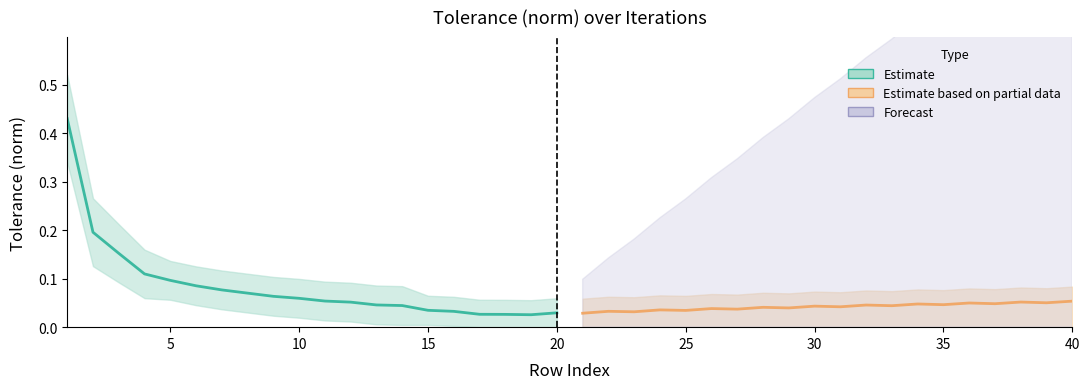

Is it true that Estimate based on partial data equals 0.0 at 13?

False